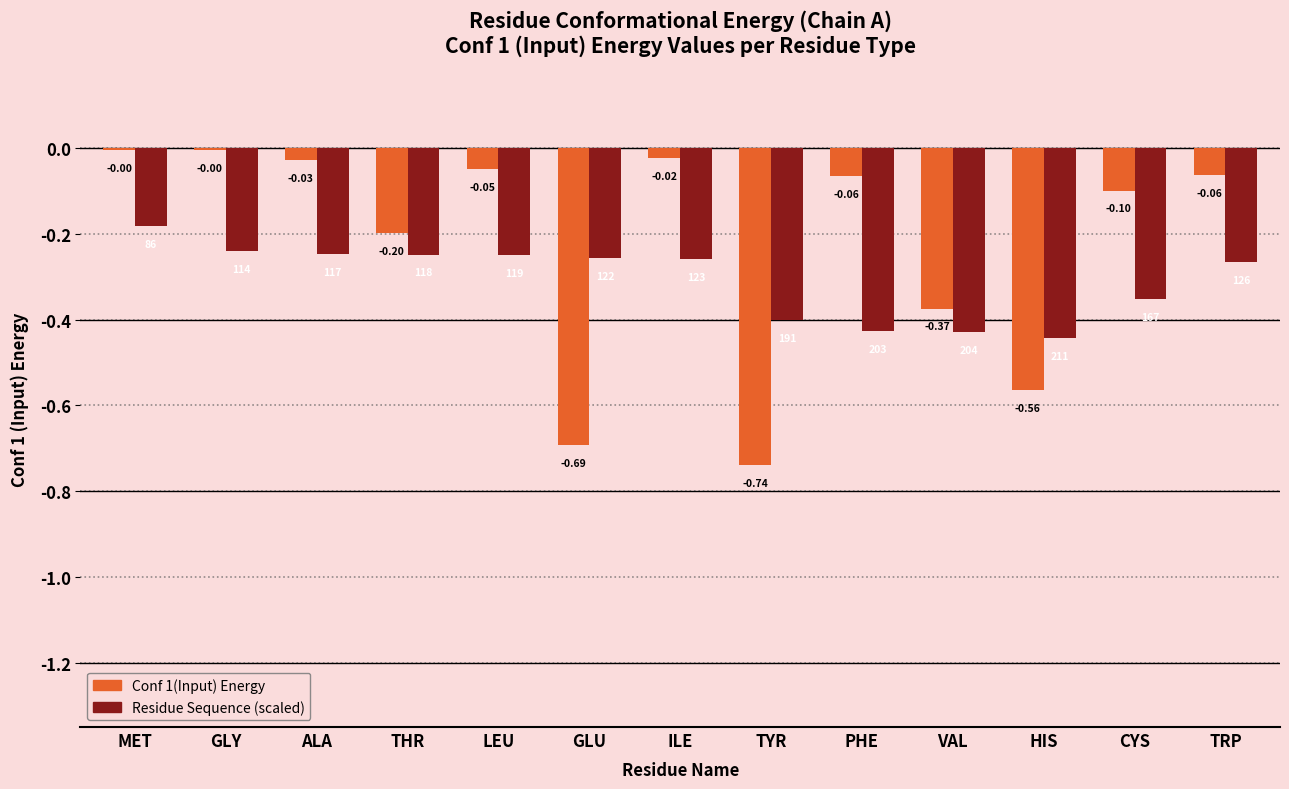

At which category is the sum across all series the highest?

MET